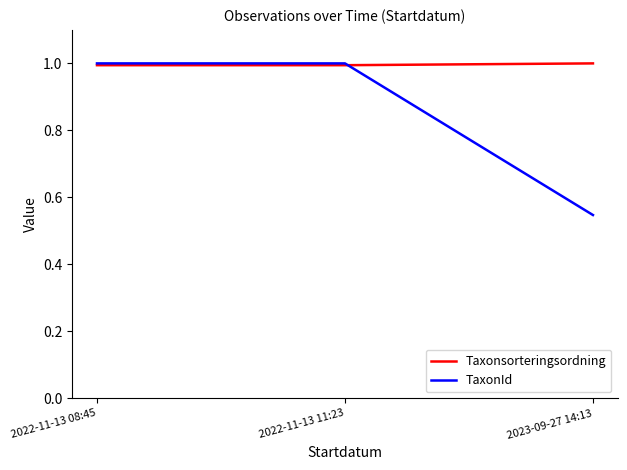

What position from the right is 2022-11-13 08:45?

3